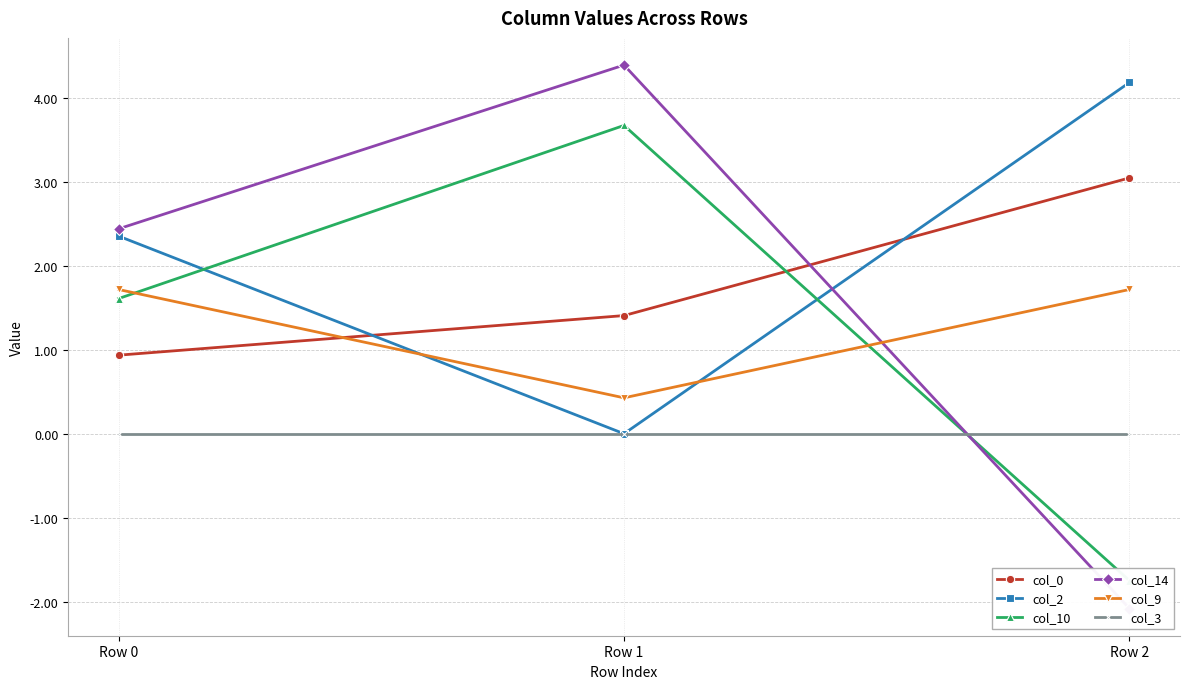

Rank the categories by col_14 value from lowest to highest.

Row 2, Row 0, Row 1